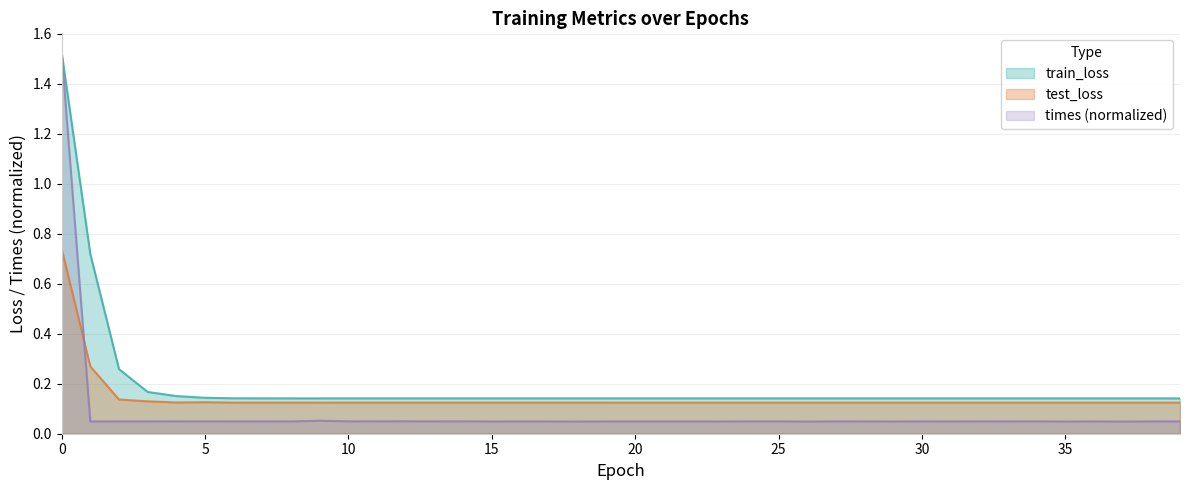

Reading left to right, extract all data points from this chart.

train_loss: 1.5	0.7	0.3	0.2	0.2	0.1	0.1	0.1	0.1	0.1	0.1	0.1	0.1	0.1	0.1	0.1	0.1	0.1	0.1	0.1	0.1	0.1	0.1	0.1	0.1	0.1	0.1	0.1	0.1	0.1	0.1	0.1	0.1	0.1	0.1	0.1	0.1	0.1	0.1	0.1
test_loss: 0.7	0.3	0.1	0.1	0.1	0.1	0.1	0.1	0.1	0.1	0.1	0.1	0.1	0.1	0.1	0.1	0.1	0.1	0.1	0.1	0.1	0.1	0.1	0.1	0.1	0.1	0.1	0.1	0.1	0.1	0.1	0.1	0.1	0.1	0.1	0.1	0.1	0.1	0.1	0.1
times: 1.5	0.0	0.0	0.0	0.0	0.0	0.0	0.0	0.0	0.1	0.0	0.0	0.0	0.0	0.0	0.0	0.0	0.0	0.0	0.0	0.0	0.0	0.0	0.0	0.0	0.0	0.0	0.0	0.0	0.0	0.0	0.0	0.0	0.0	0.0	0.0	0.0	0.0	0.0	0.0